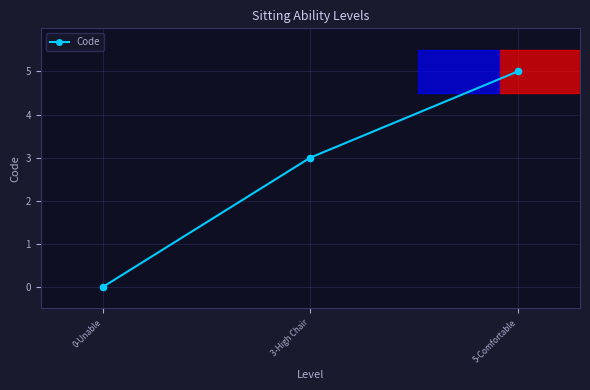

Between 0-Unable and 5-Comfortable, which is larger?

5-Comfortable